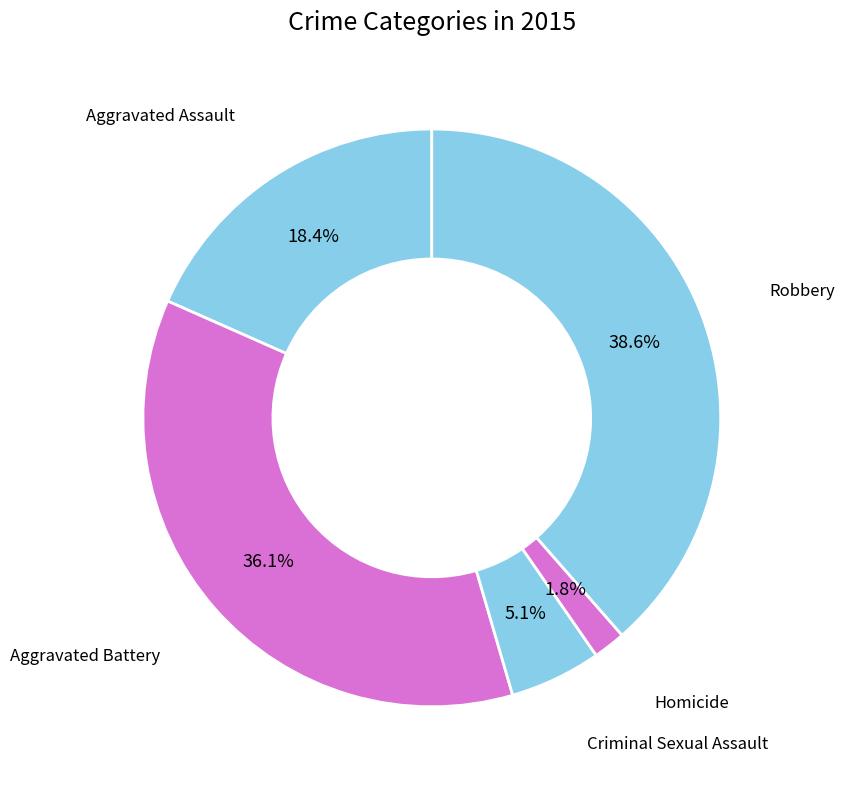

To the nearest percent, what portion does Aggravated Battery represent?

36%